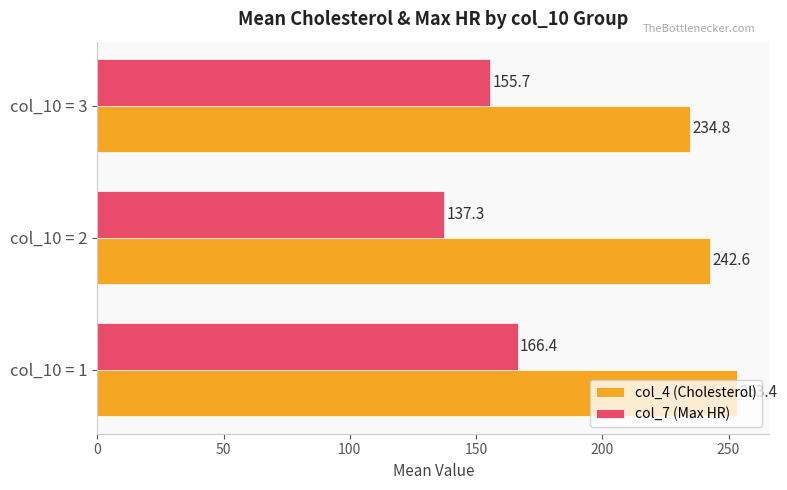

What is the difference between the maximum and minimum values in the col_4 (Cholesterol) series?

18.6